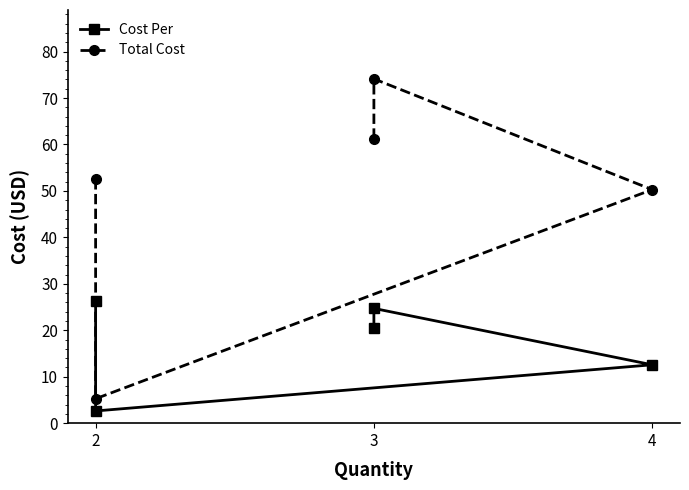

Reading left to right, what are all the values shown in this chart?

Cost Per: 20.4	24.7	12.6	2.6	26.2
Total Cost: 61.3	74.1	50.3	5.3	52.5